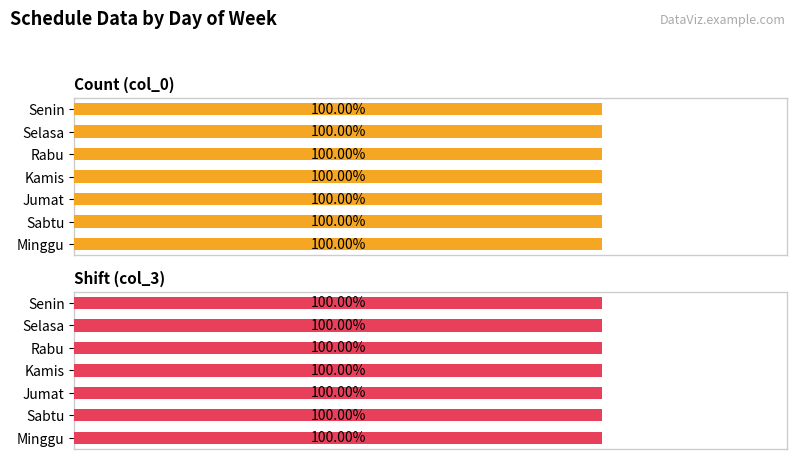

Which series has the largest range (max minus min)?

Count (col_0)